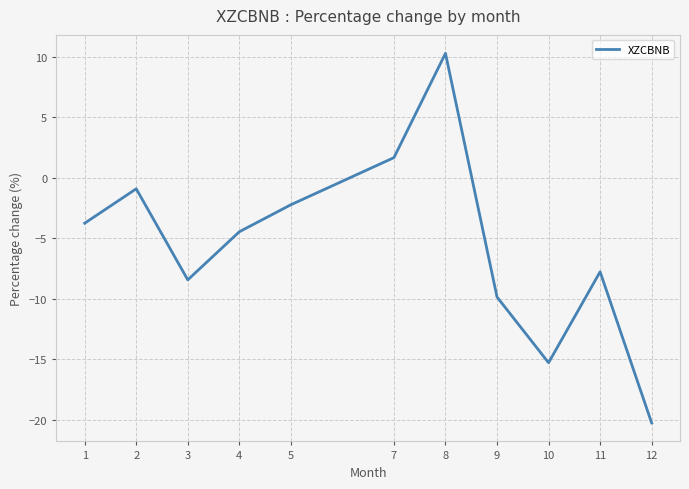

The chart shows a value of 15.1 at 8. True or false?

False